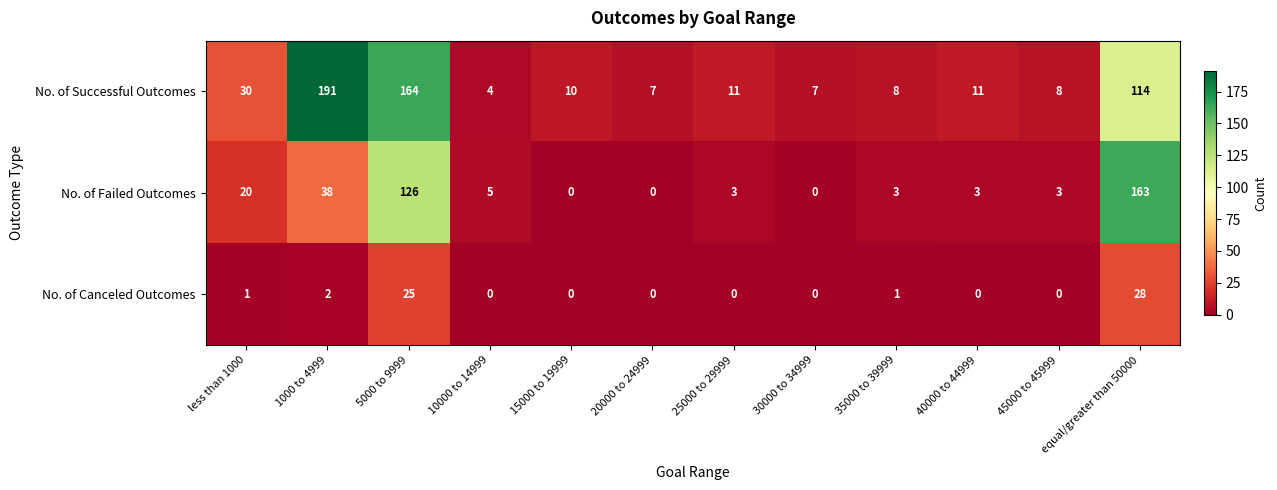

The value of No. of Failed Outcomes at 25000 to 29999 is 3. True or false?

True